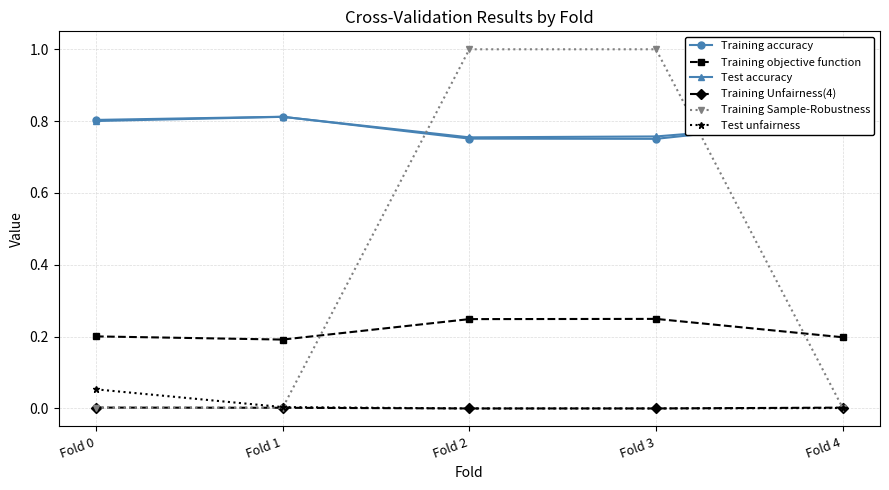

What is the greatest value displayed?

1.0